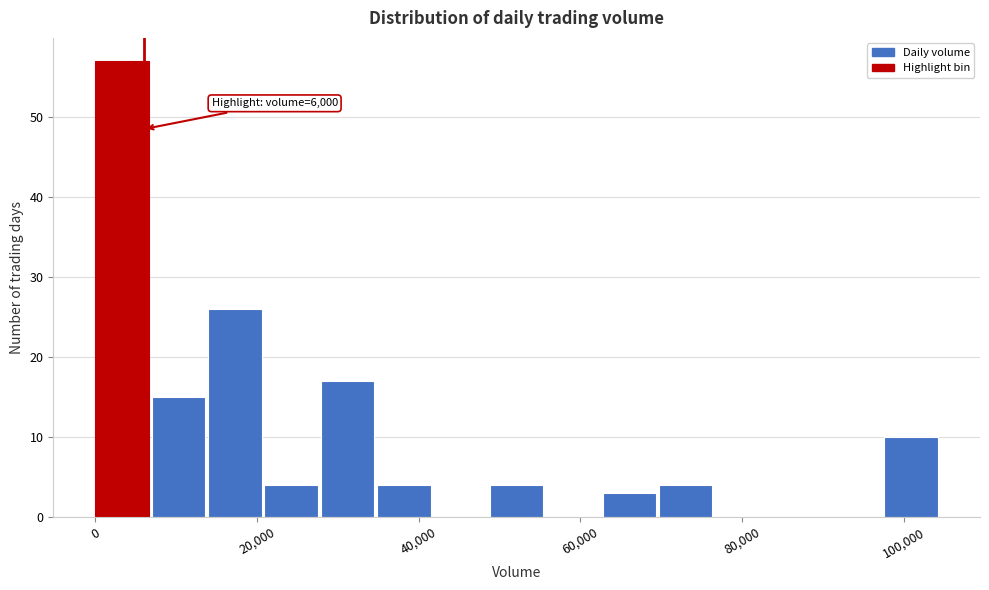

Around what value on the x-axis is the tallest bar? Give the approximate position of its centre, as read against the axis.

4000